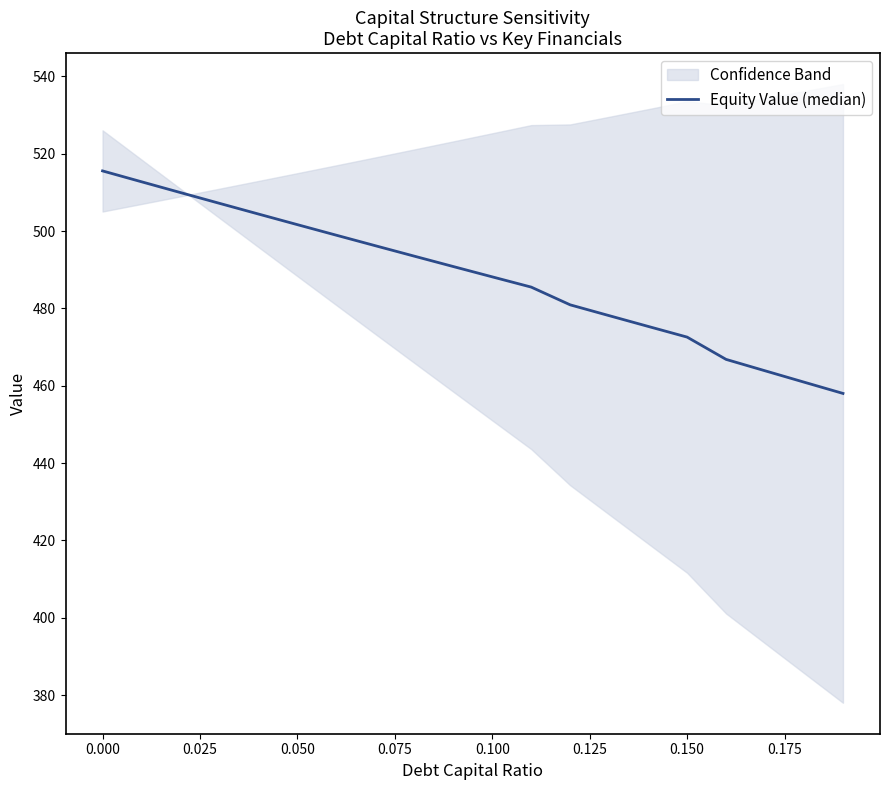

What is the value of the 3rd point from the left?

509.9